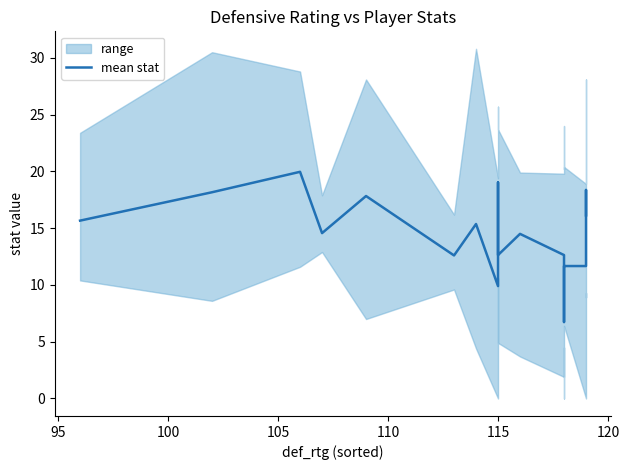

The value at 120 is 8.0. True or false?

False